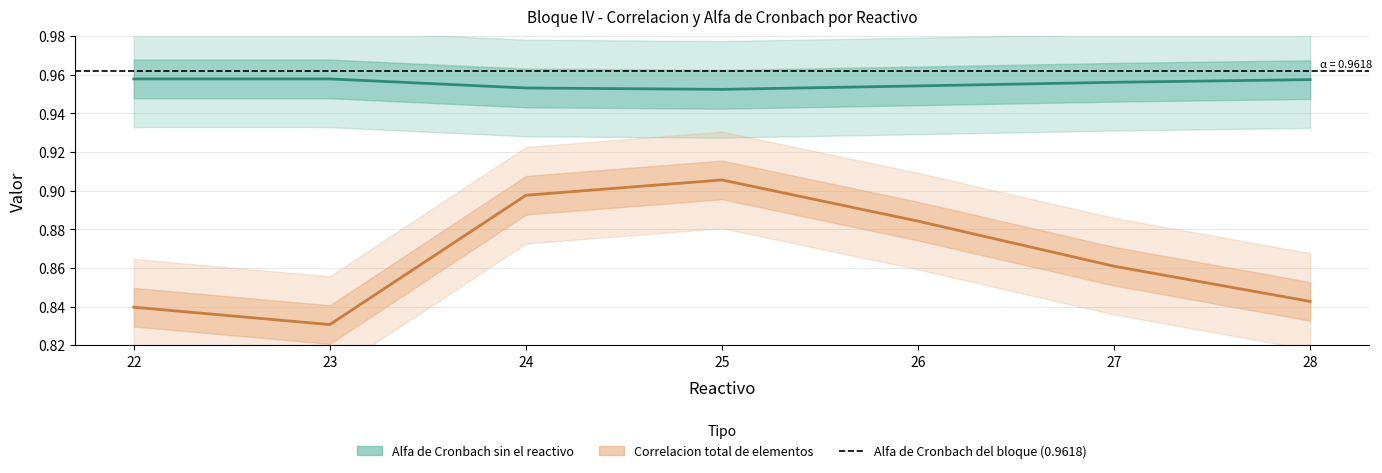

At how many categories does at least one series exceed 0?

7